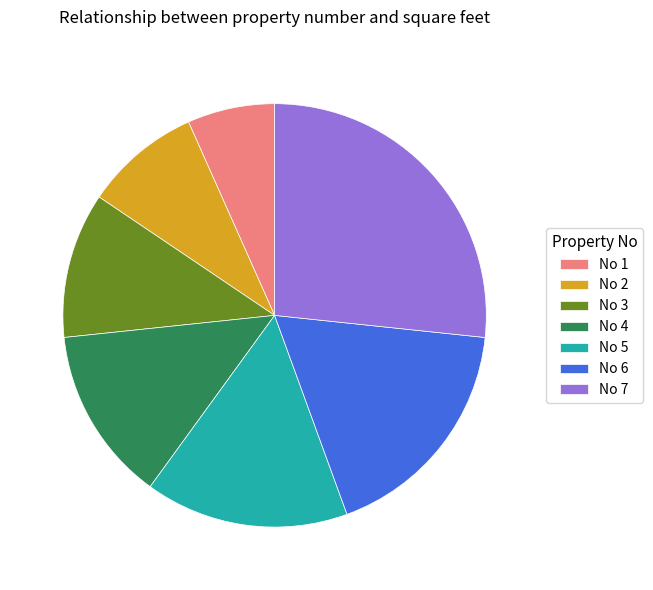

Count the number of slices in the pie.

7